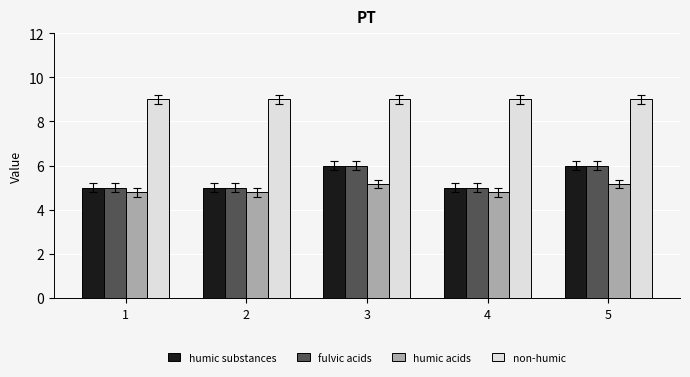

How many bars are there in each group?

4